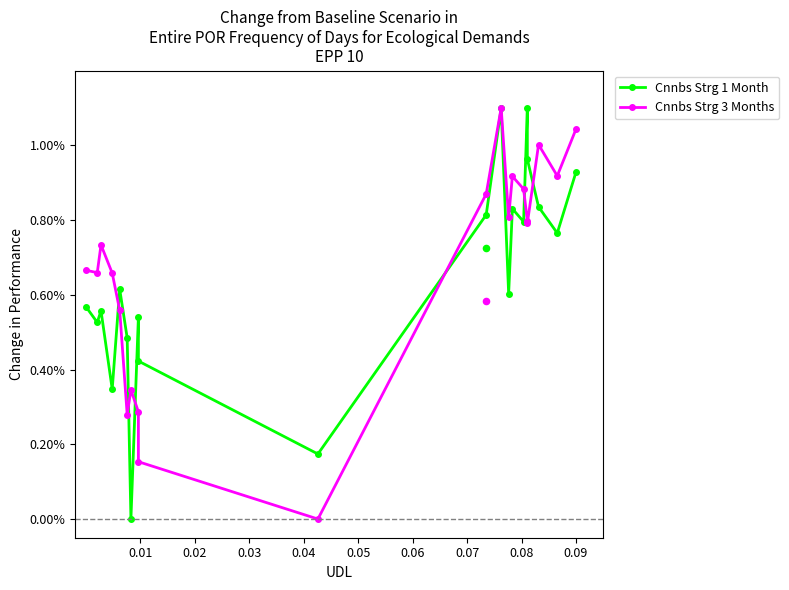

At how many categories does at least one series exceed 0?

20